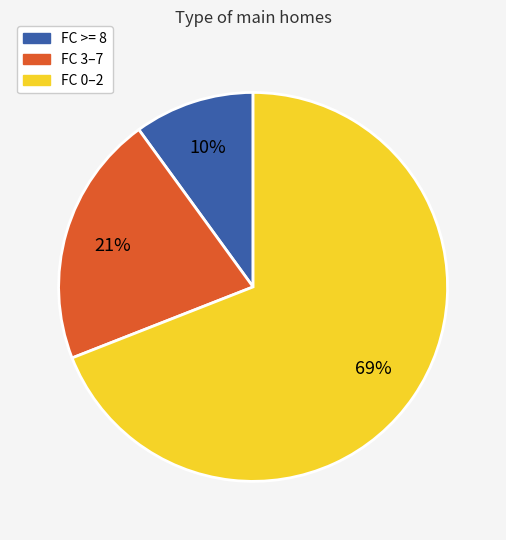

To the nearest percent, what is the average slice percentage?

33%